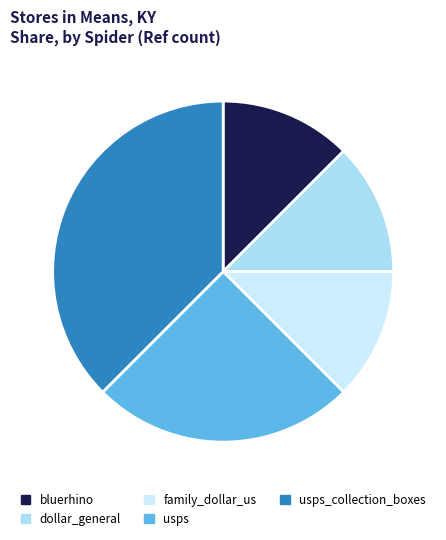

How many slices are in this pie chart?

5